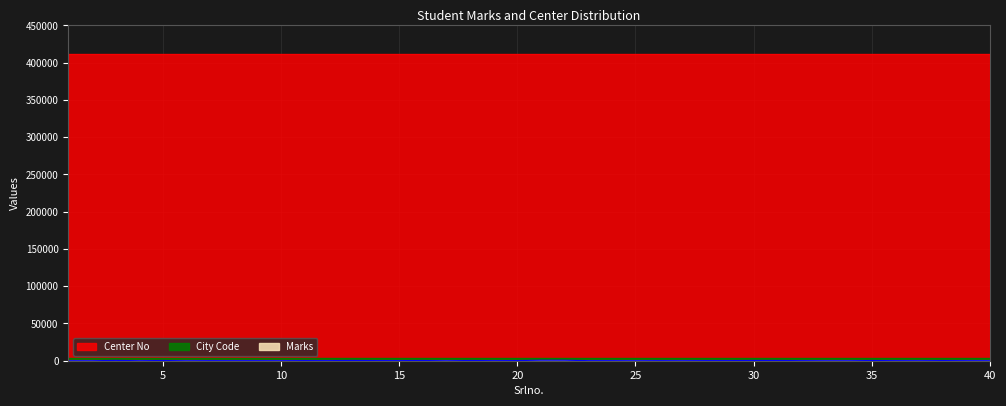

At which label is Marks closest to 330?

31